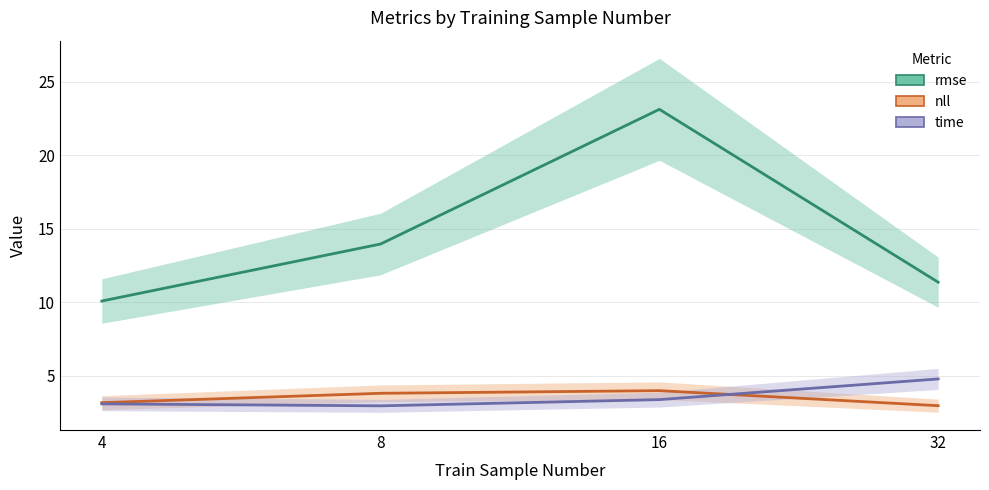

Which series changed the most between 4 and 32?

time